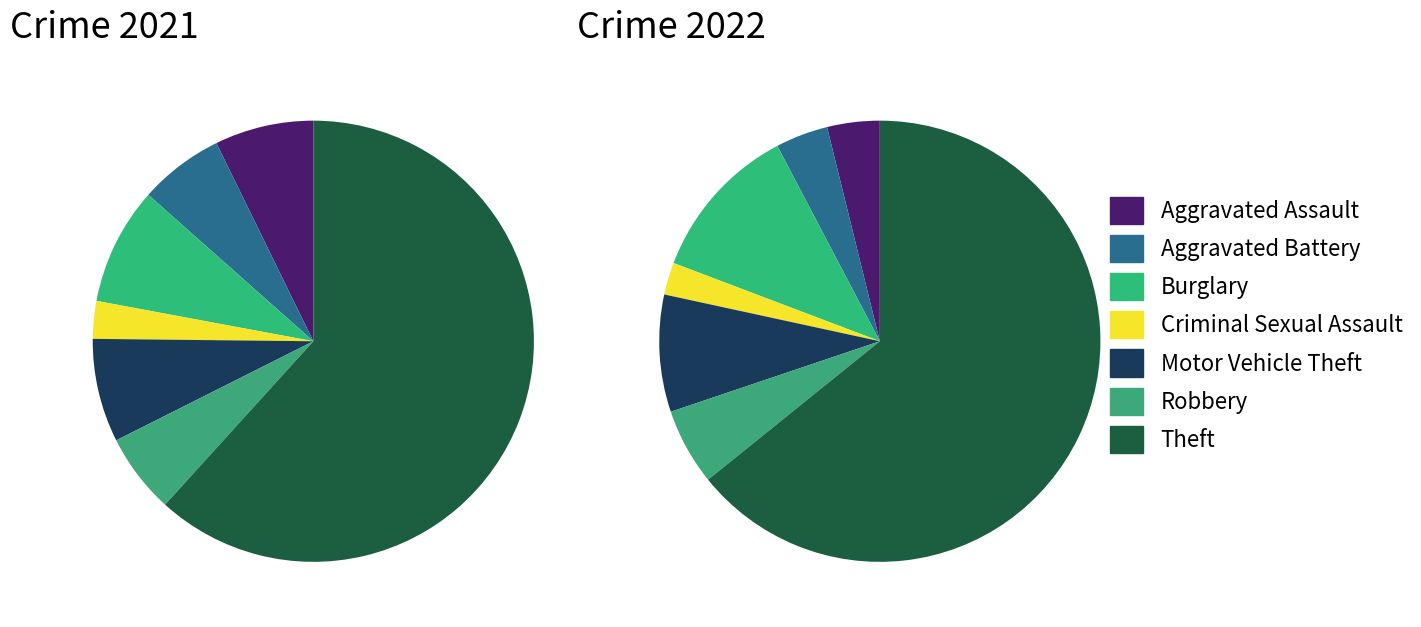

The 5 slice represents 17% of the pie. True or false?

False